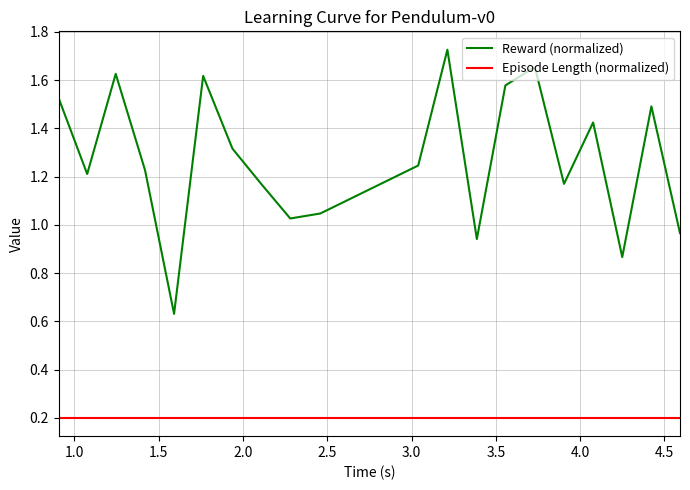

Which series has the largest range (max minus min)?

Reward (normalized)